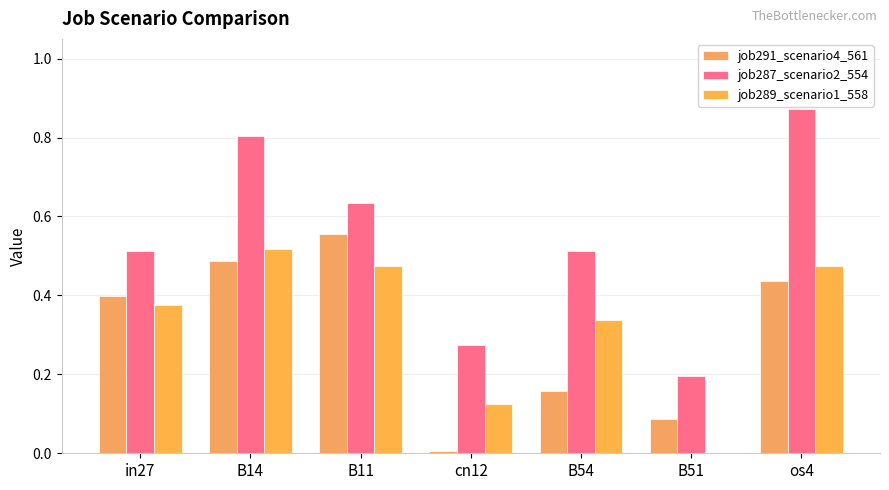

What are all the series names shown in the legend?

job291_scenario4_561, job287_scenario2_554, job289_scenario1_558